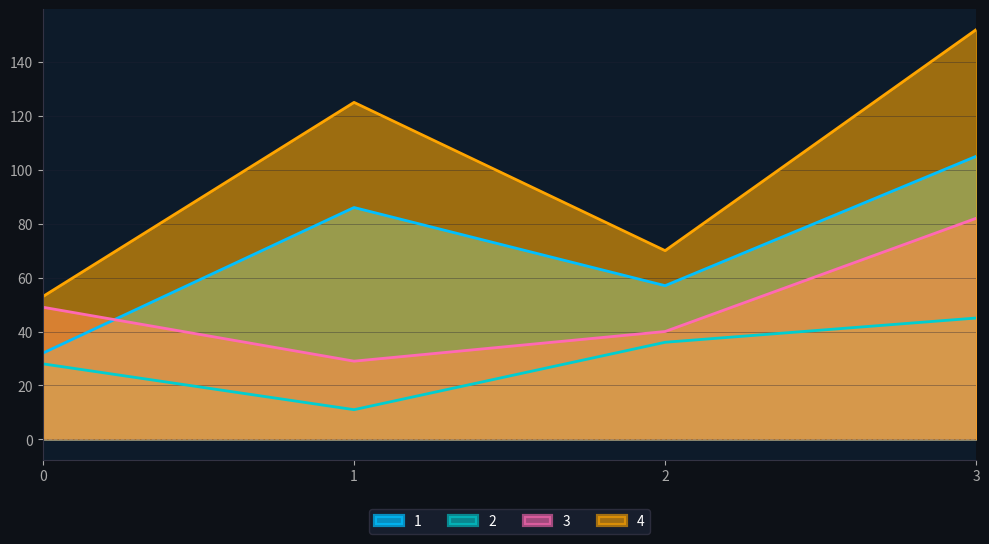

Reading left to right, what are all the values shown in this chart?

1: 32	86	57	105
2: 28	11	36	45
3: 49	29	40	82
4: 53	125	70	152